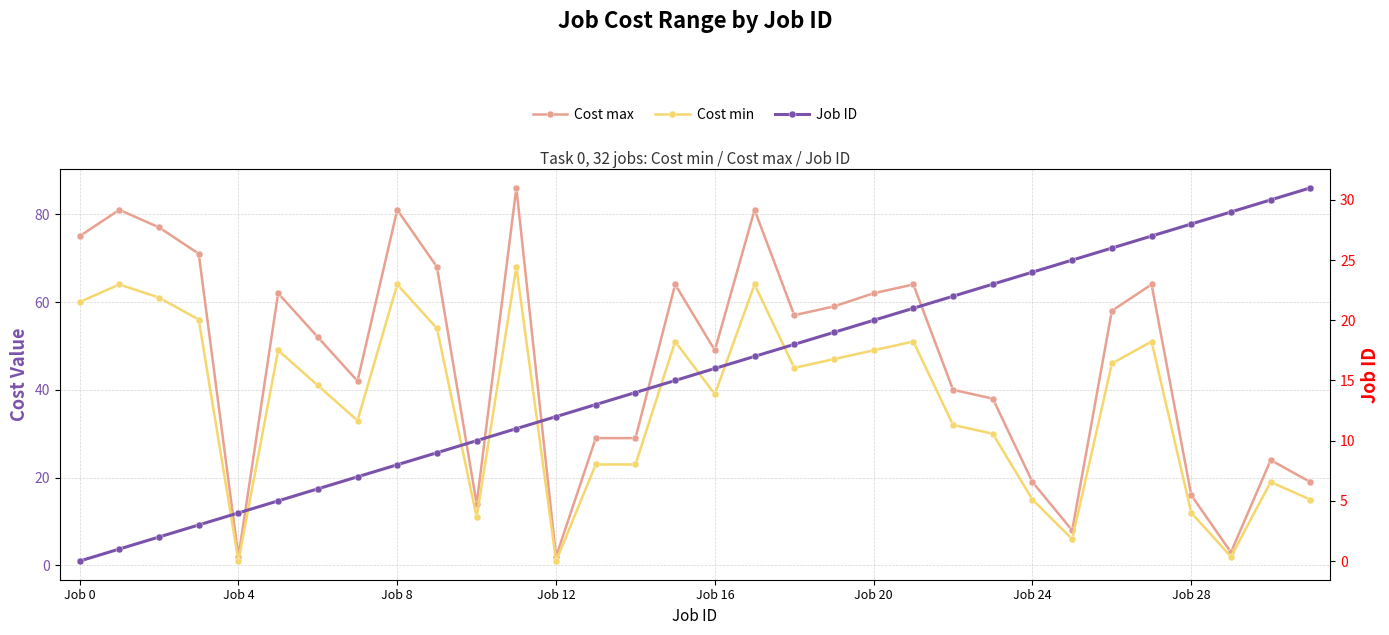

True or false: Cost min and Job ID intersect in this chart.

True